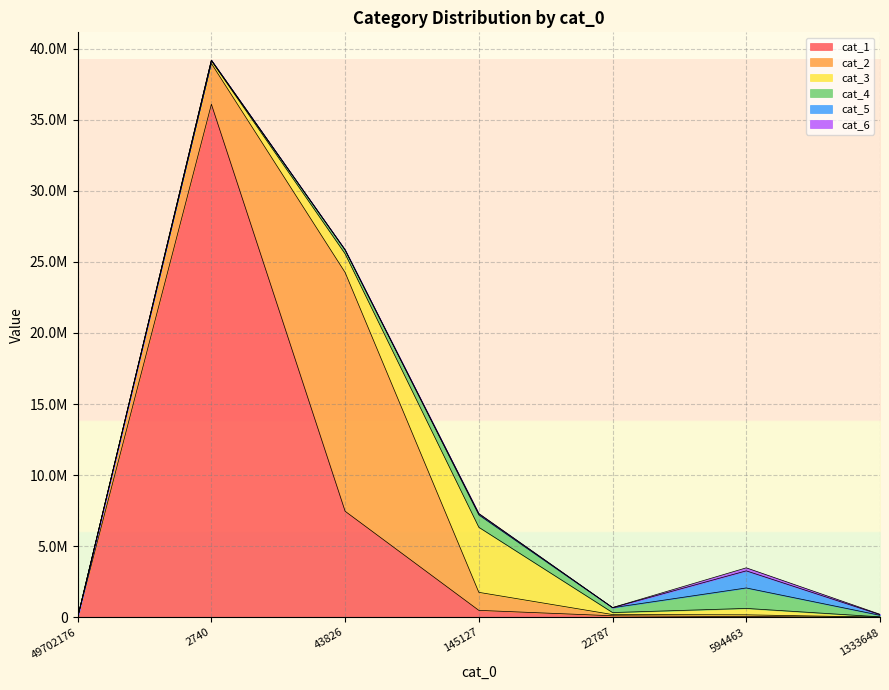

What position from the right is 22787?

3